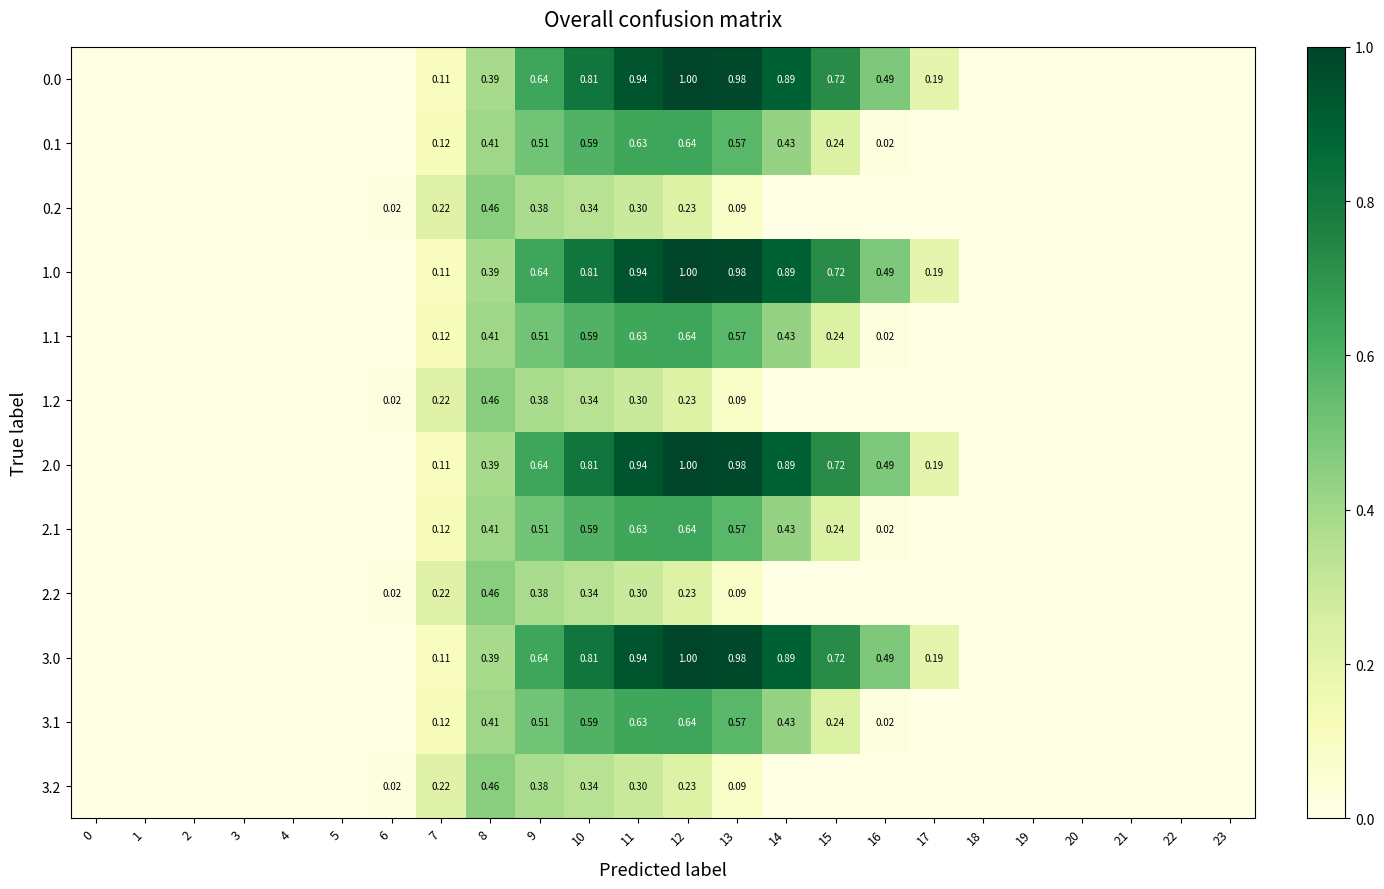

List the series in order of their peak value, lowest first.

0.2, 1.2, 2.2, 3.2, 0.1, 1.1, 2.1, 3.1, 0.0, 1.0, 2.0, 3.0